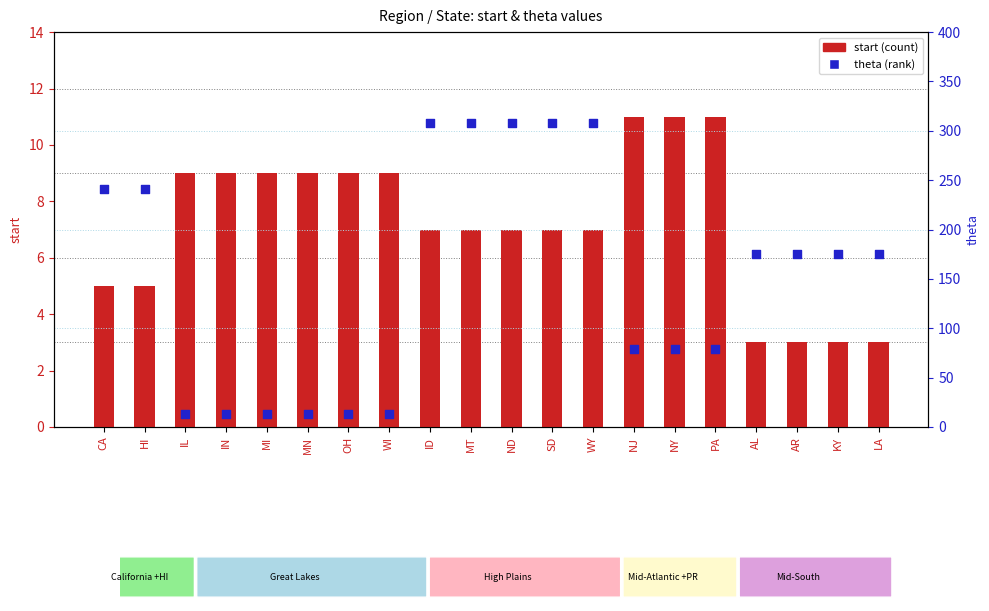

At which category is the sum across all series the highest?

ID